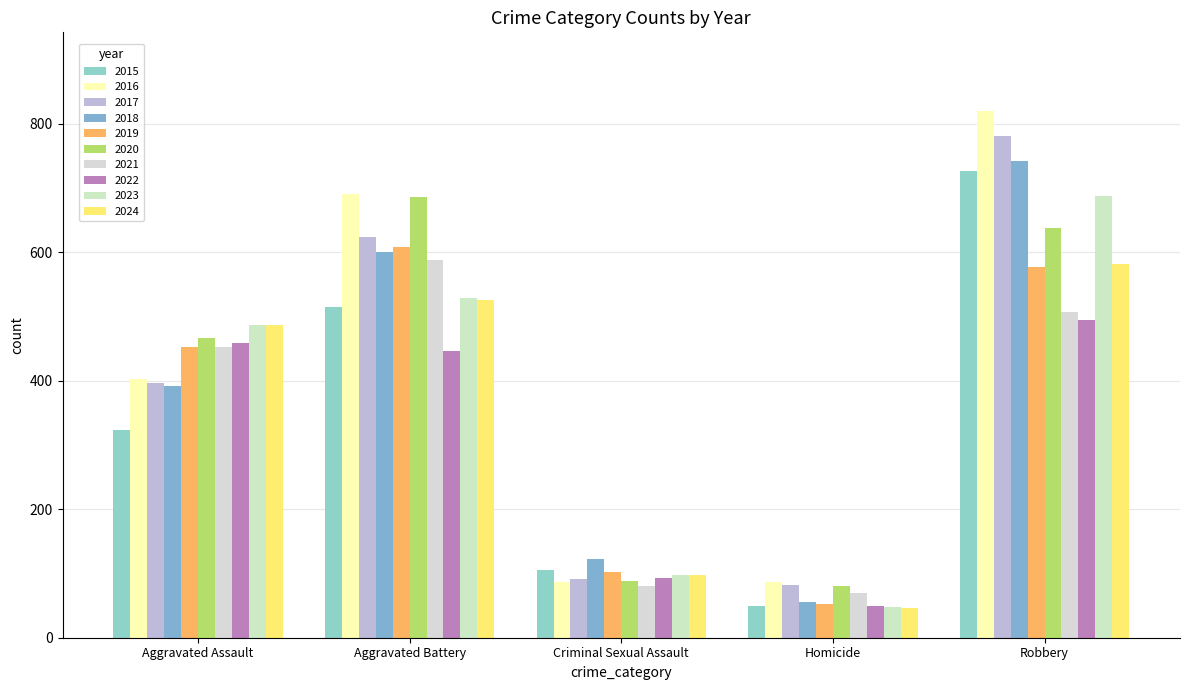

Does the chart contain stacked bars?

No